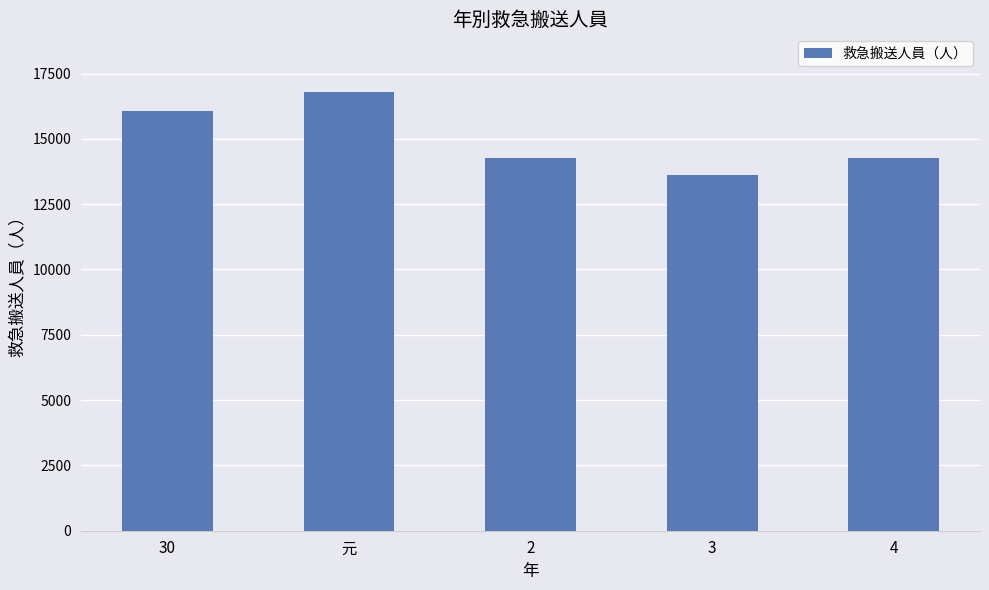

The value at 3 is 13621. True or false?

True